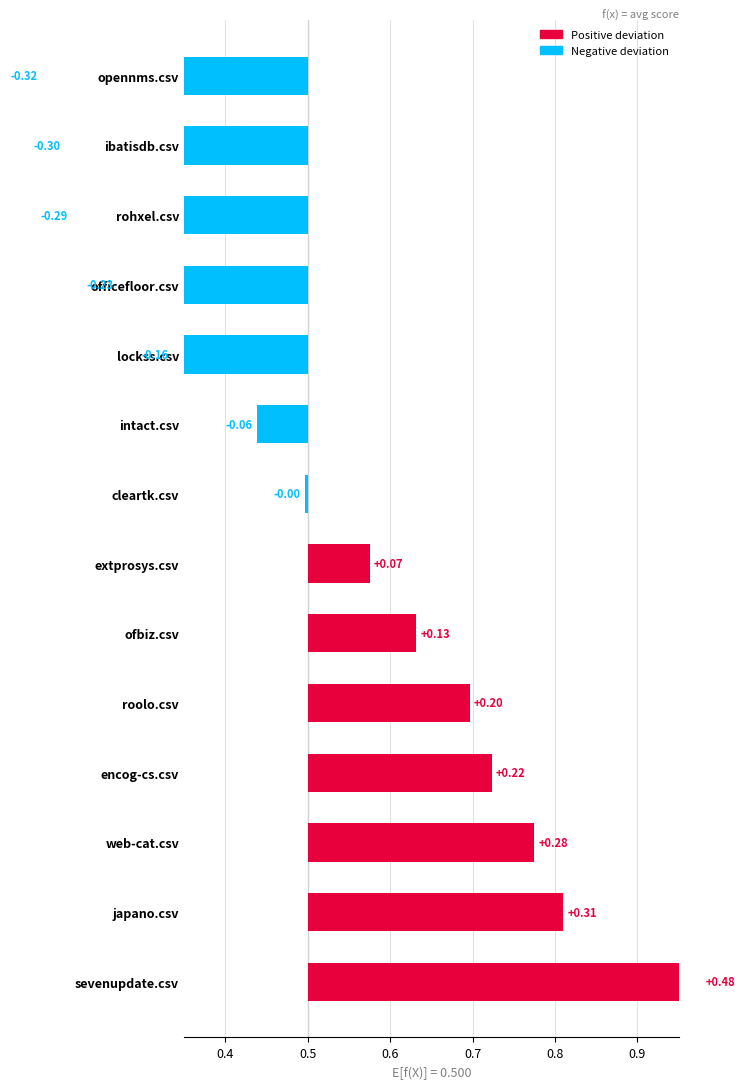

The value of encog-cs.csv at encog-cs.csv is 0.2. True or false?

False